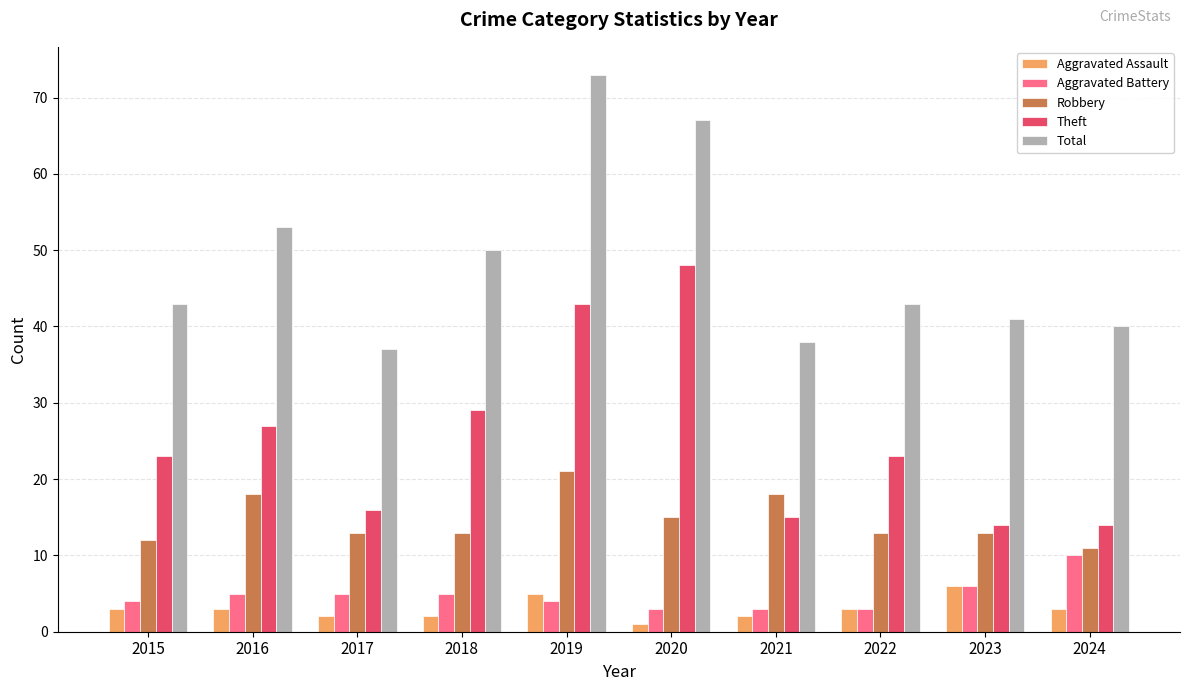

What is the maximum value shown in the chart?

73